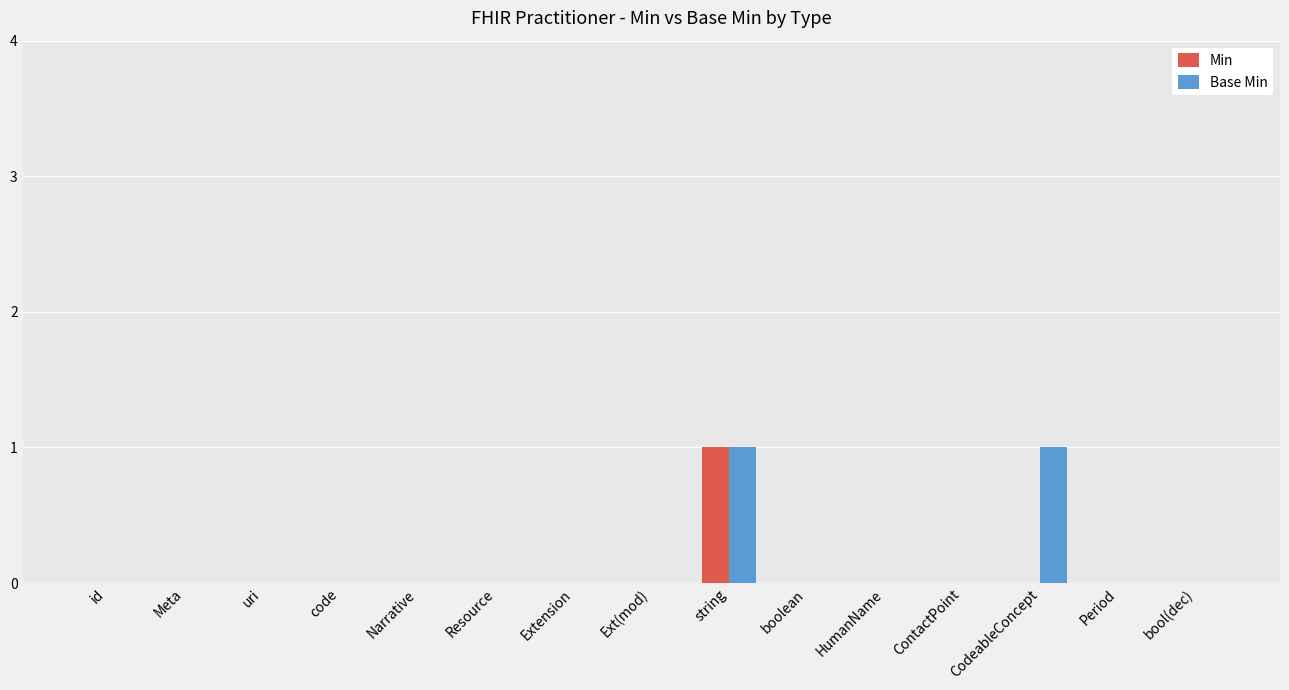

How many data points does each series have?

15